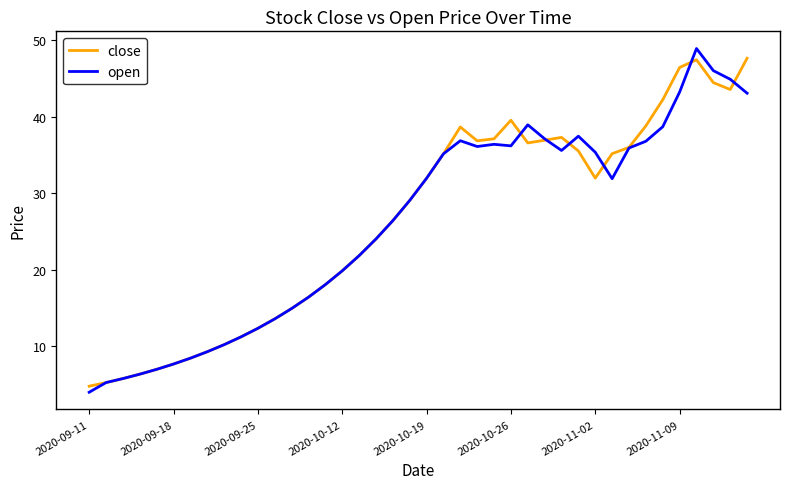

What is the lowest value of the open series?

4.0